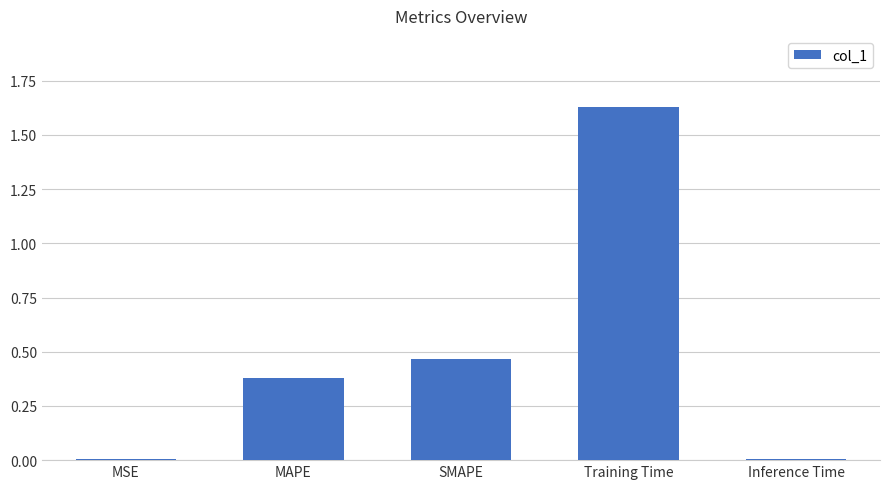

What is the change in value from MAPE to Training Time?

+1.3